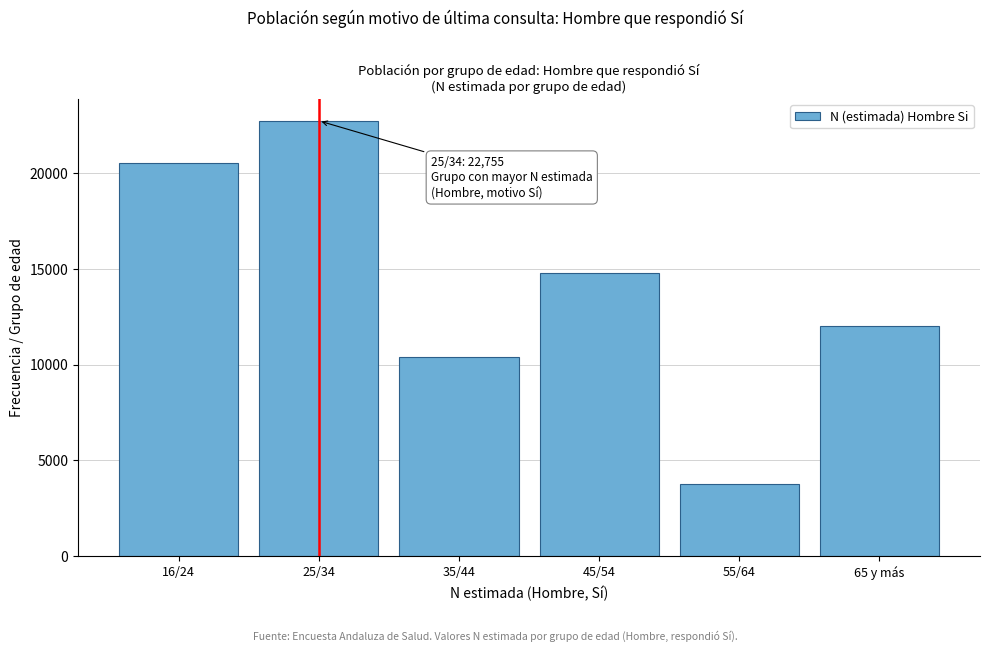

Reading left to right, list all the values displayed in this chart.

16/24=20553	25/34=22755	35/44=10415	45/54=14807	55/64=3763	65 y más=12029